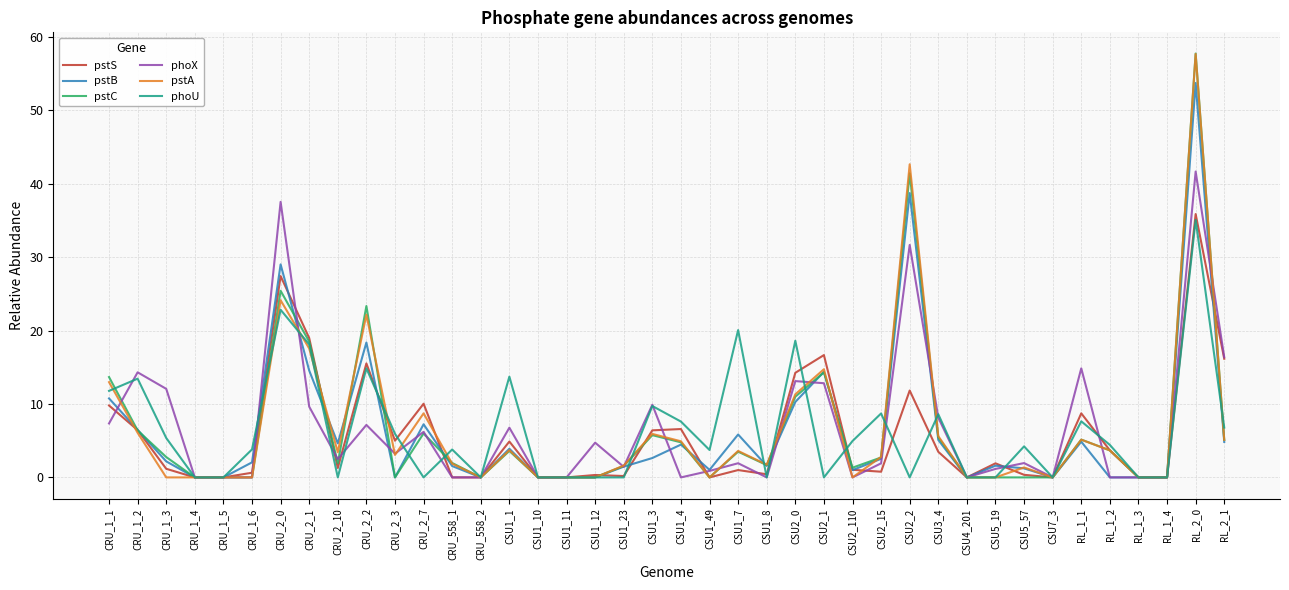

What is the difference between the maximum and minimum values in the pstC series?

57.8